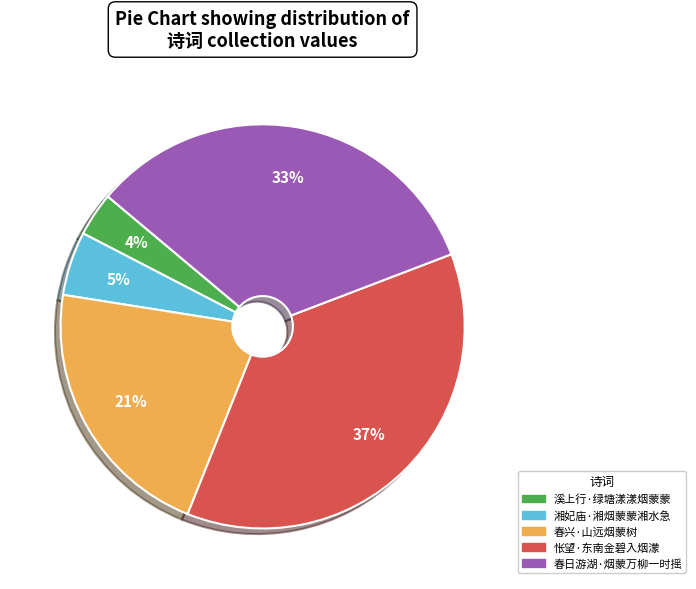

How many segments does this pie chart have?

5